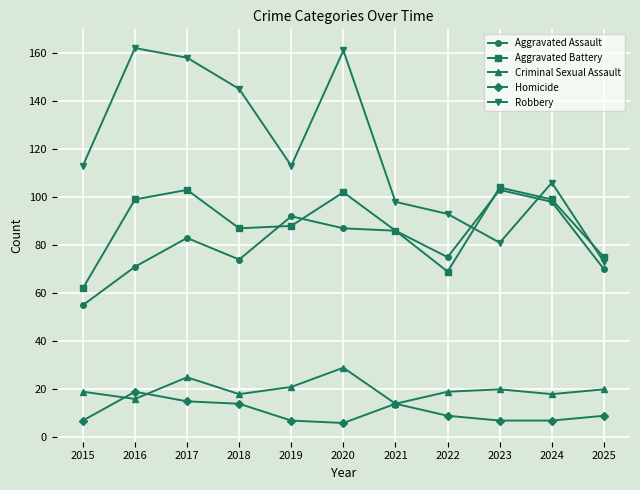

How many data points does each series have?

11